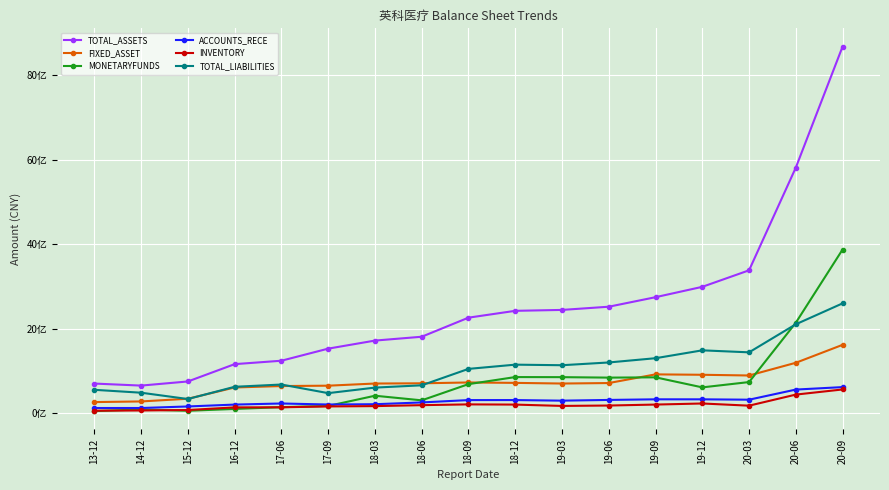

What position from the right is 14-12?

16